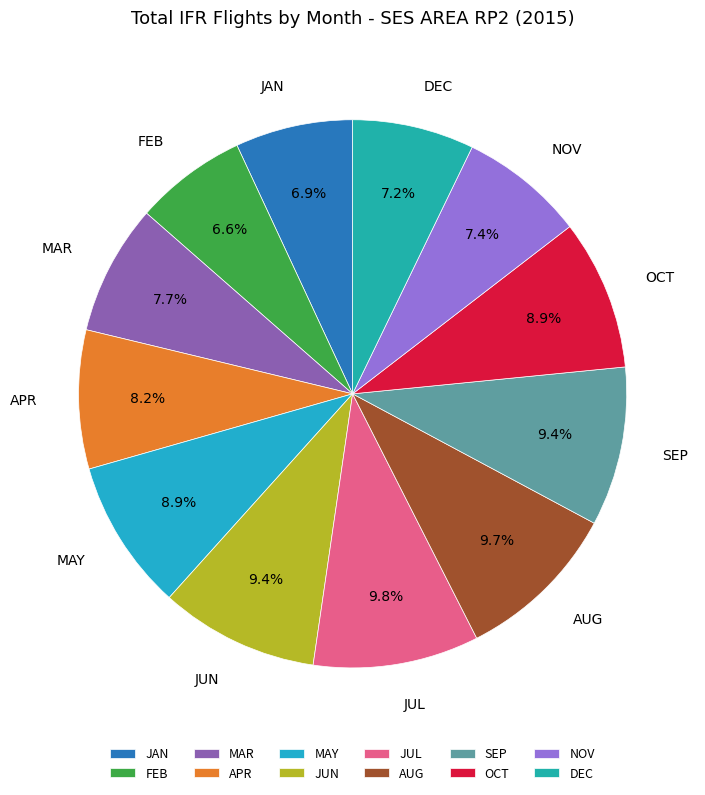

To the nearest percent, what is the average slice percentage?

8%